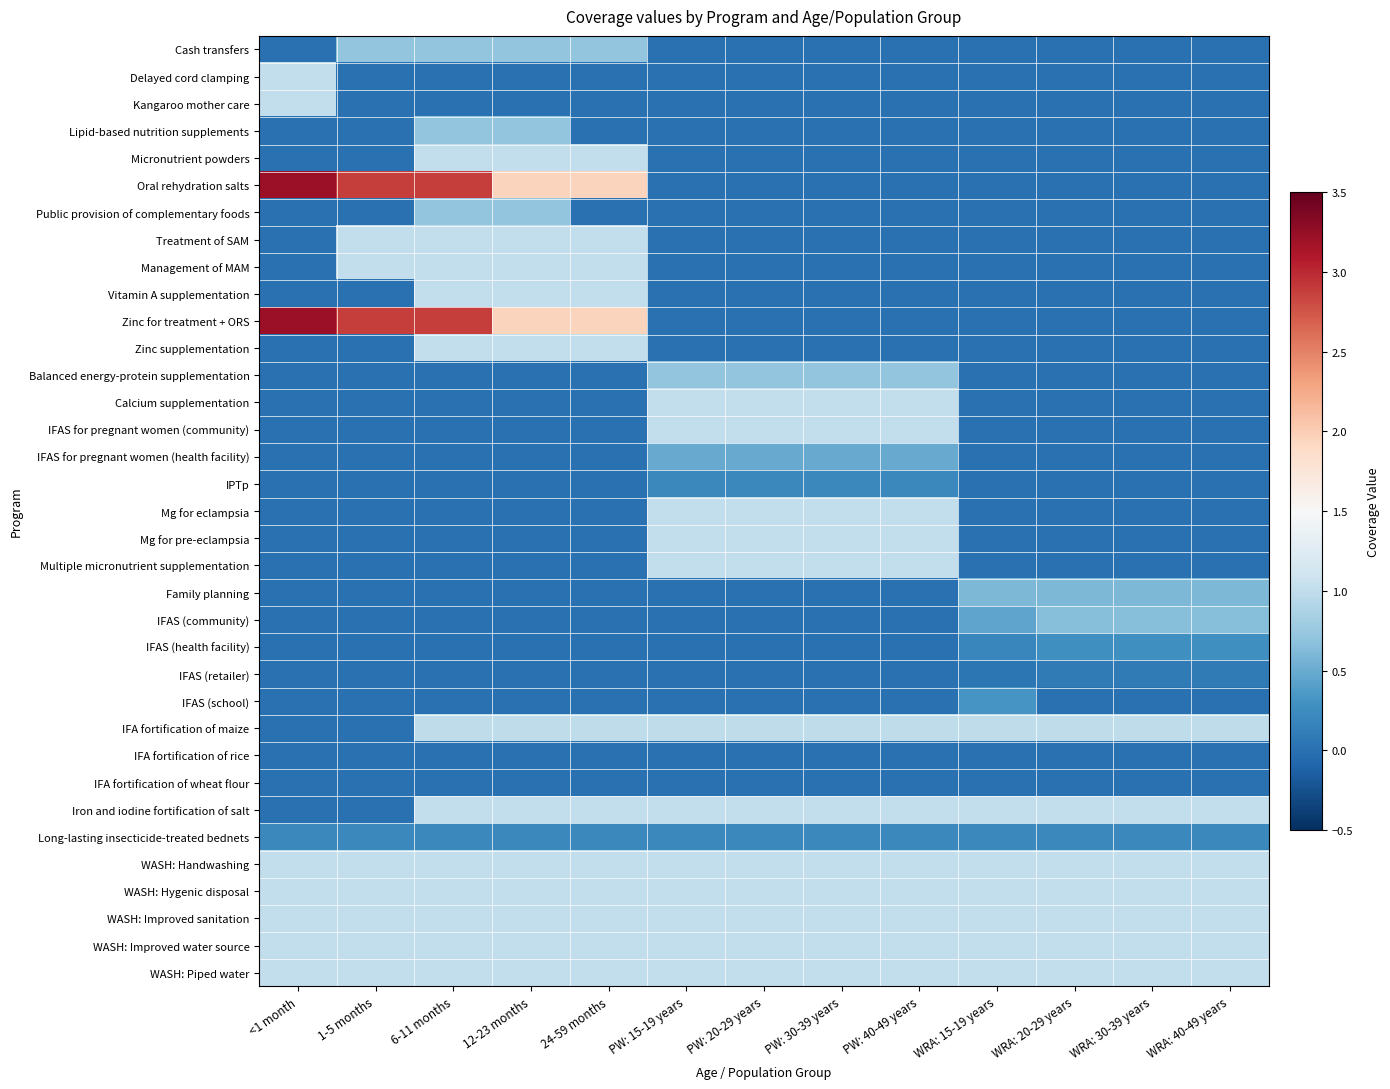

Which series has the largest range (max minus min)?

Oral rehydration salts